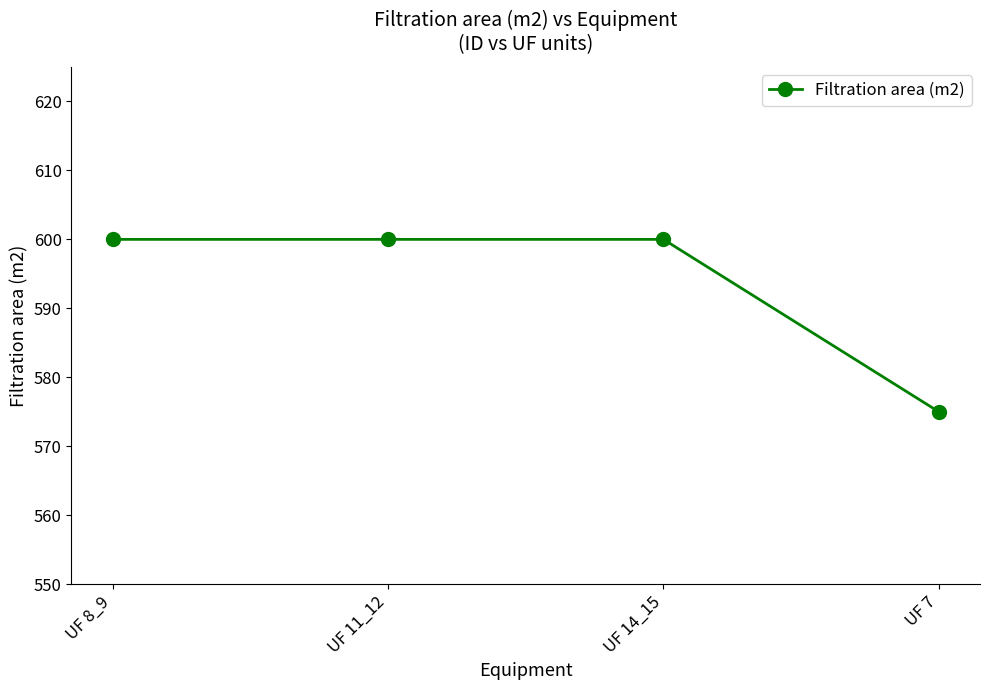

What is the minimum value shown in the chart?

575